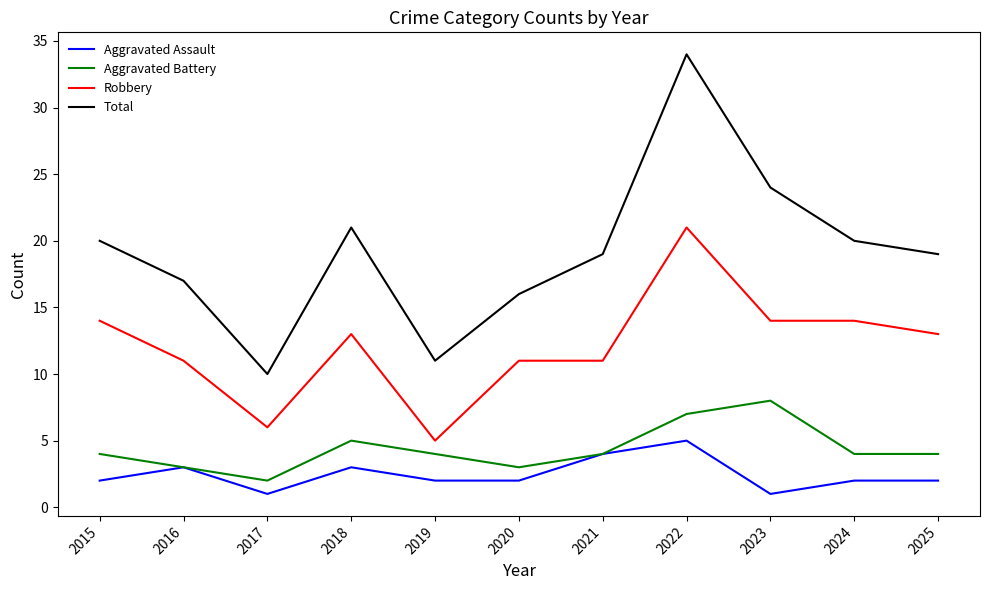

Rank the series at 2015 from highest to lowest value.

Total, Robbery, Aggravated Battery, Aggravated Assault